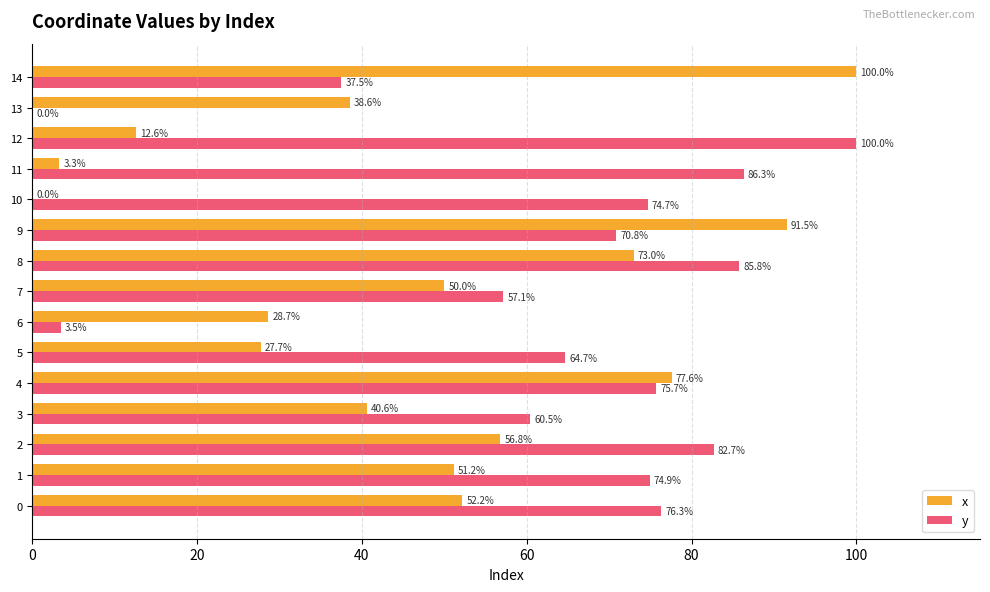

What is the sum of all y values?

950.5